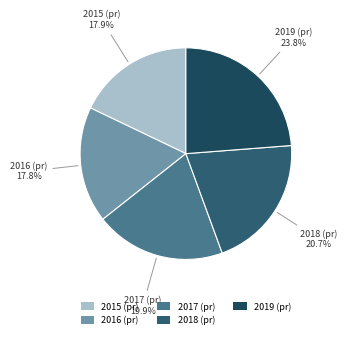

Which category has the biggest portion of the pie?

2019 (pr)